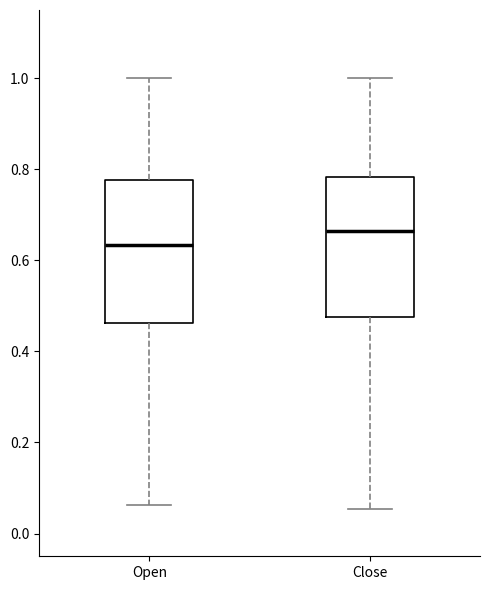

Reading left to right, read every box against the y-axis: the position of its median line, the range the box covers, and the ends of its whiskers. The values are not printed on the chart, so give them approximately, as read against the axis.

Open: median 0.64, box 0.46 to 0.78, whiskers 0.06 to 1.00
Close: median 0.66, box 0.48 to 0.78, whiskers 0.06 to 1.00